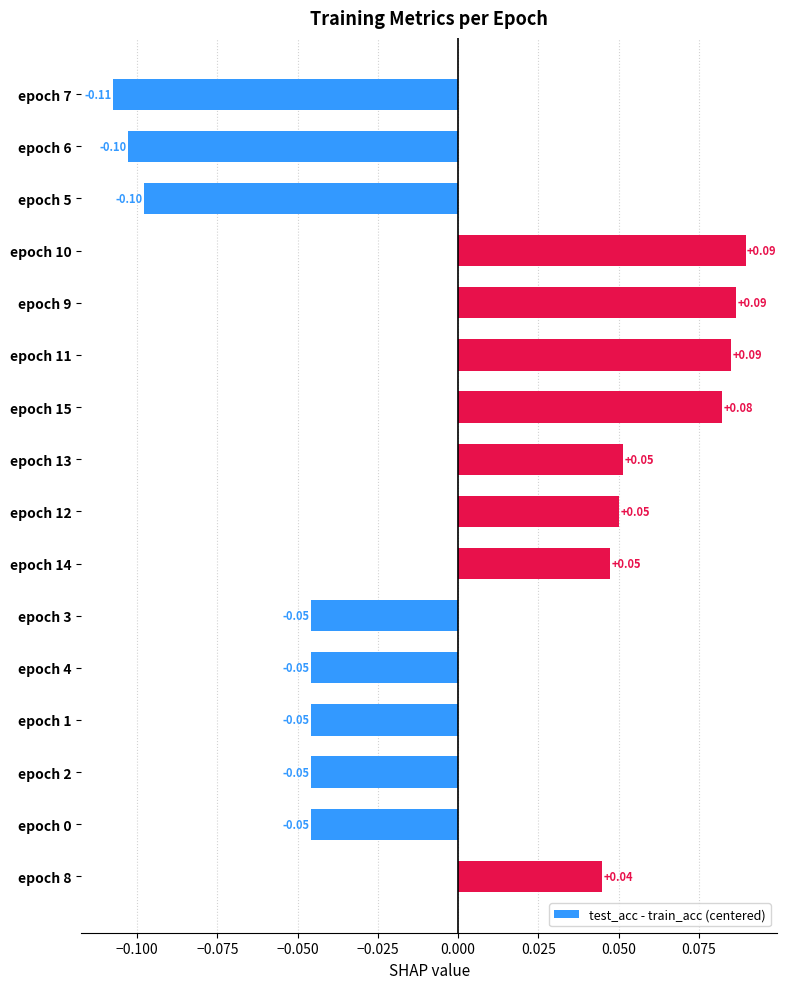

What is the change in value from epoch 0 to epoch 8?

+0.1